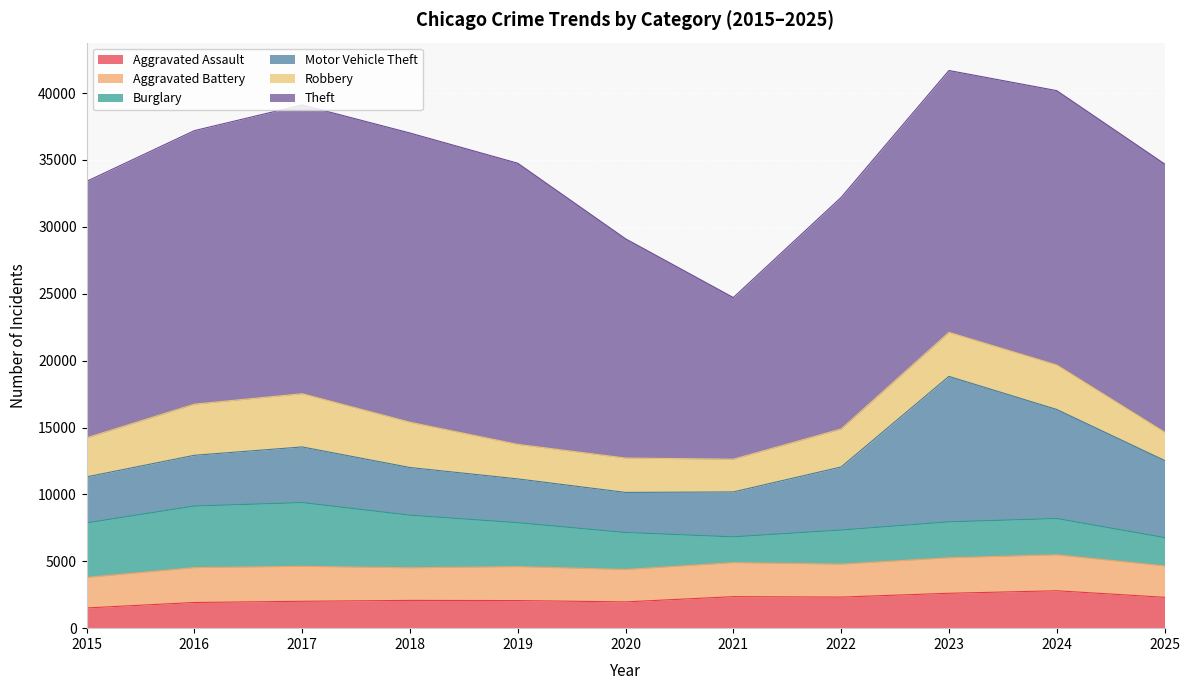

What is the smallest value displayed?

1511